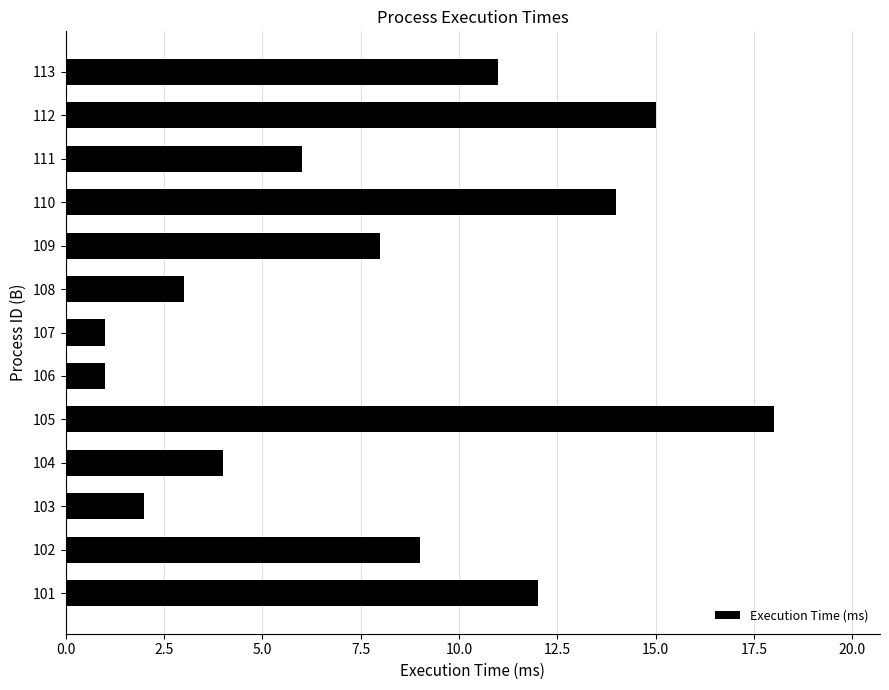

True or false: the data shows 14 at 110.

True